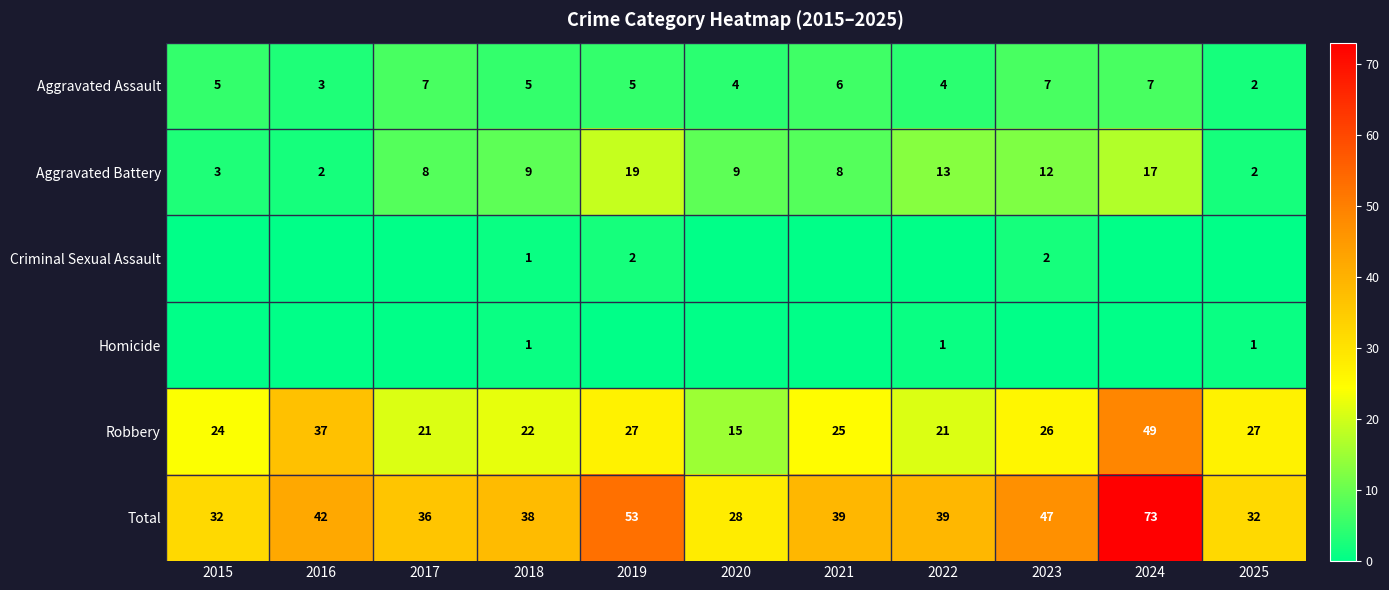

True or false: Total has a value of 57 at 2017.

False